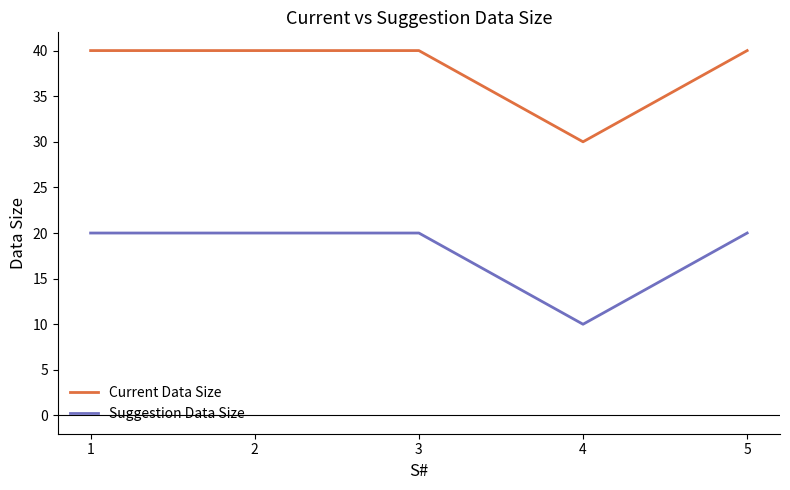

Is it true that Suggestion Data Size equals 32 at 2?

False